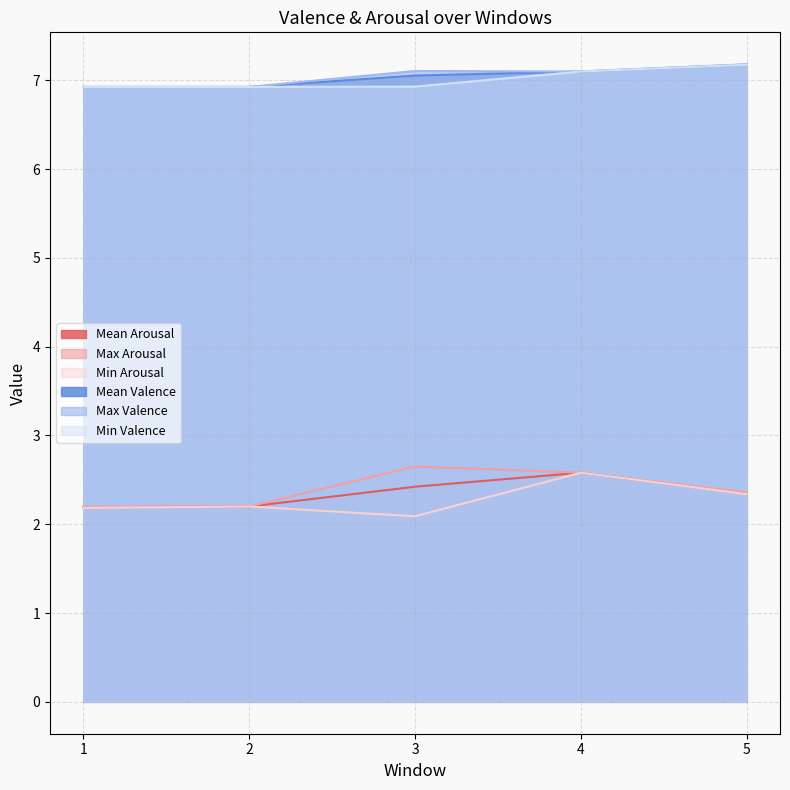

What is the minimum value shown in the chart?

2.1